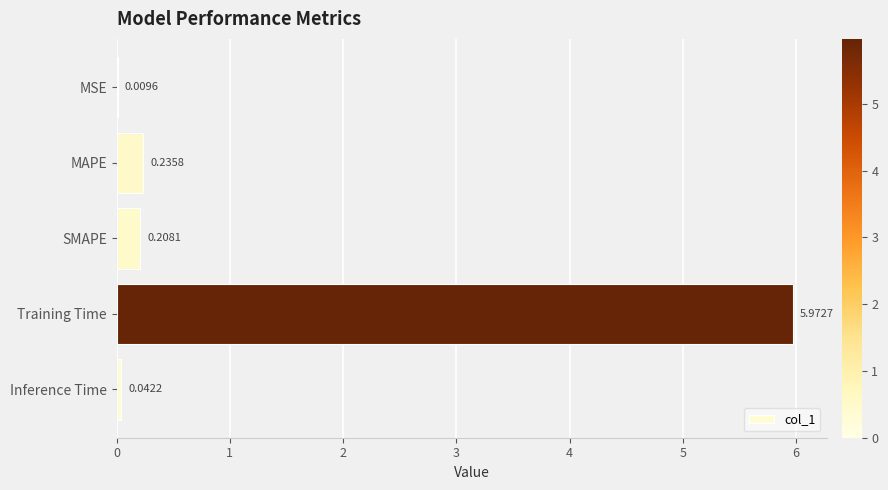

Between MSE and Training Time, which is larger?

Training Time